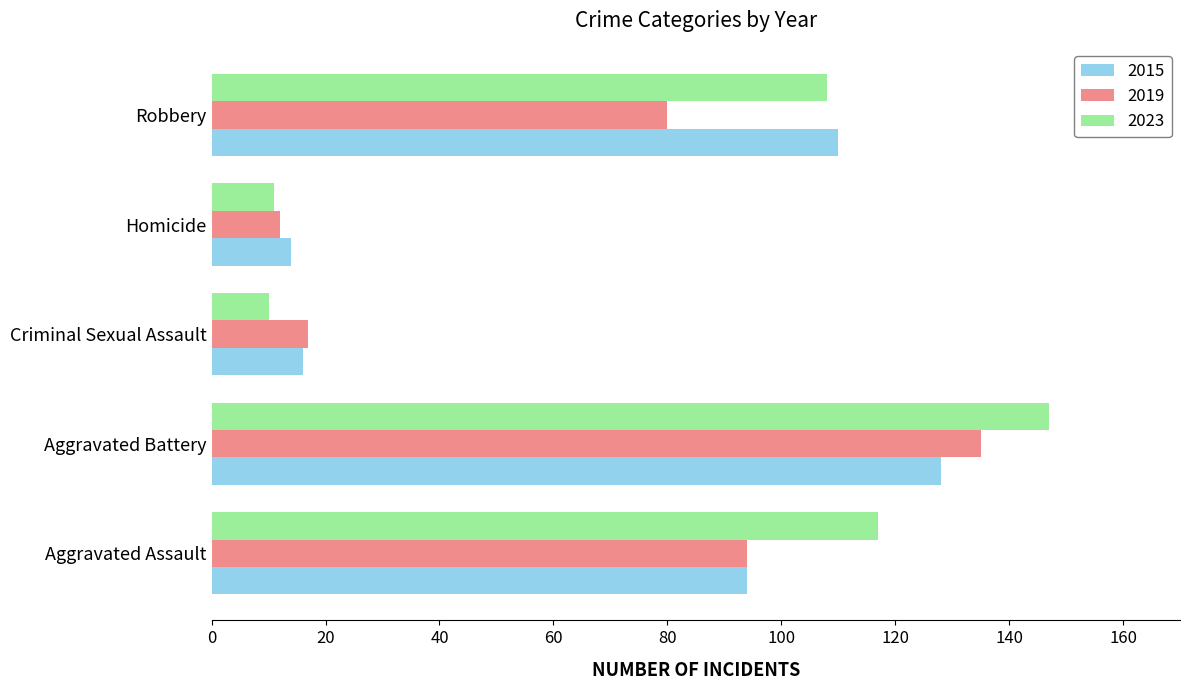

At which category is the sum across all series the highest?

Aggravated Battery